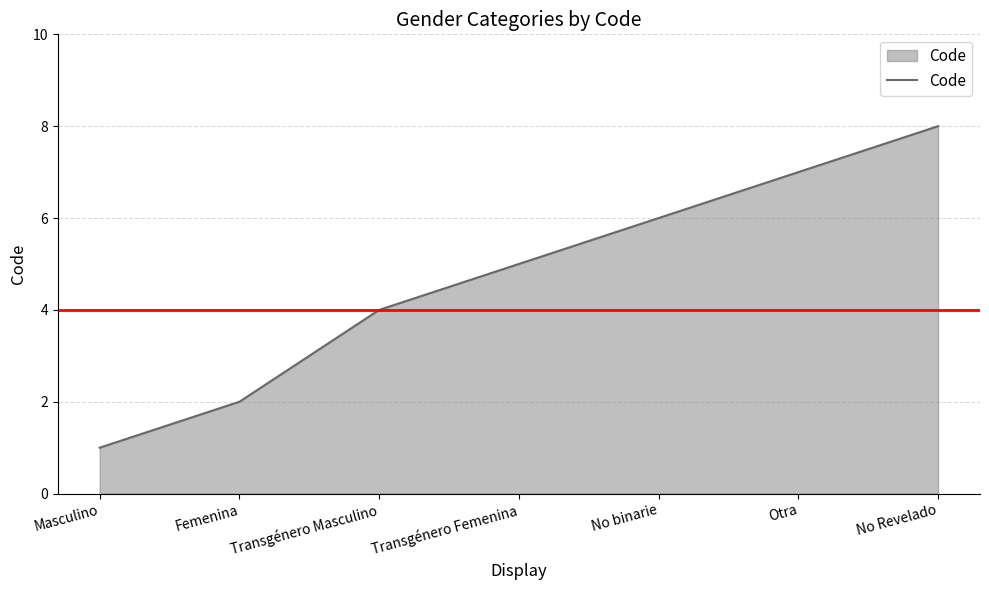

Approximately how many times larger is the value at No binarie compared to Femenina?

3.0